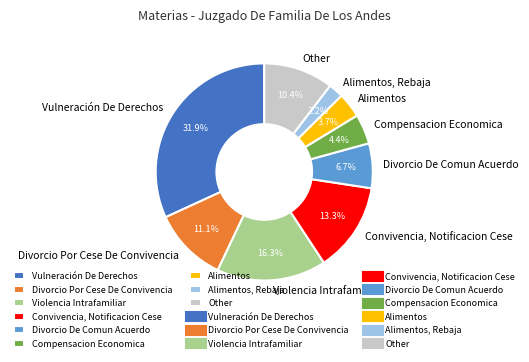

To the nearest percent, what is the average slice percentage?

11%